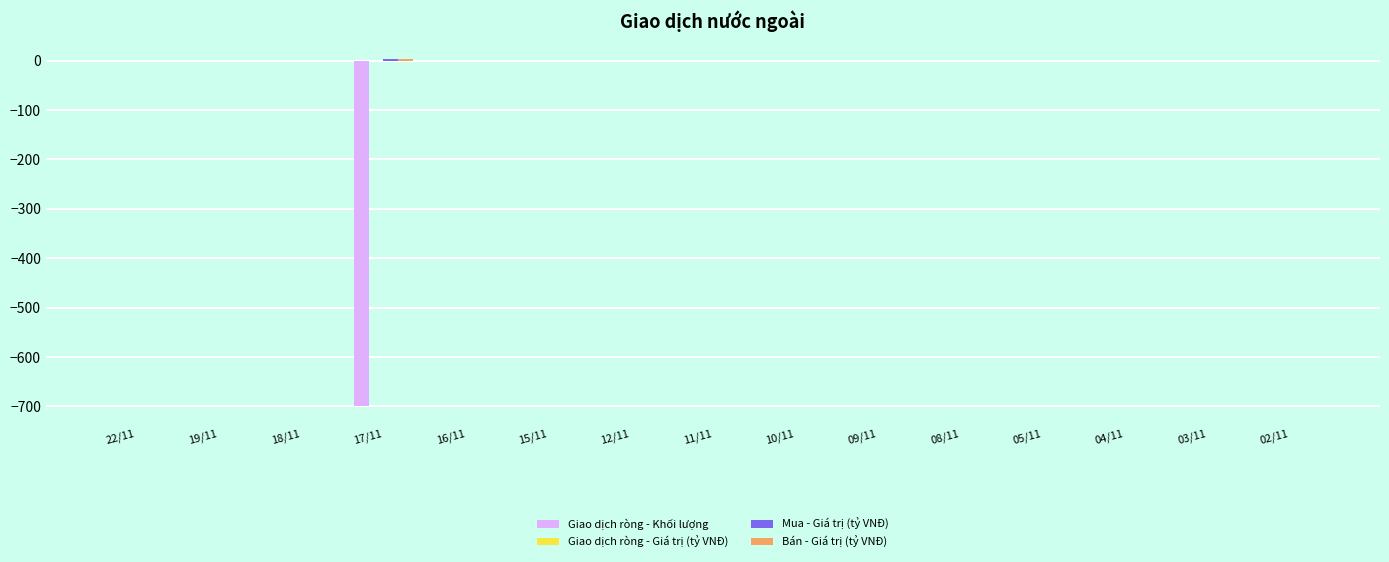

The value of Giao dịch ròng - Khối lượng at 02/11 is 0.0. True or false?

True